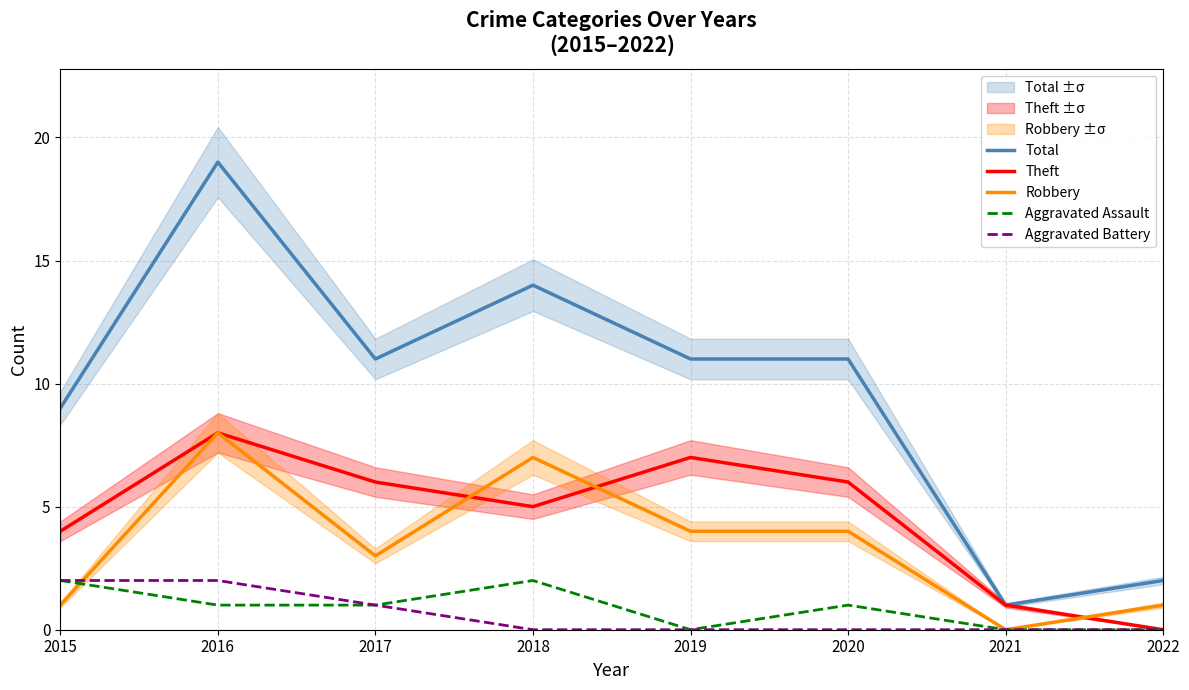

What are all the series names shown in the legend?

Total, Theft, Robbery, Aggravated Assault, Aggravated Battery